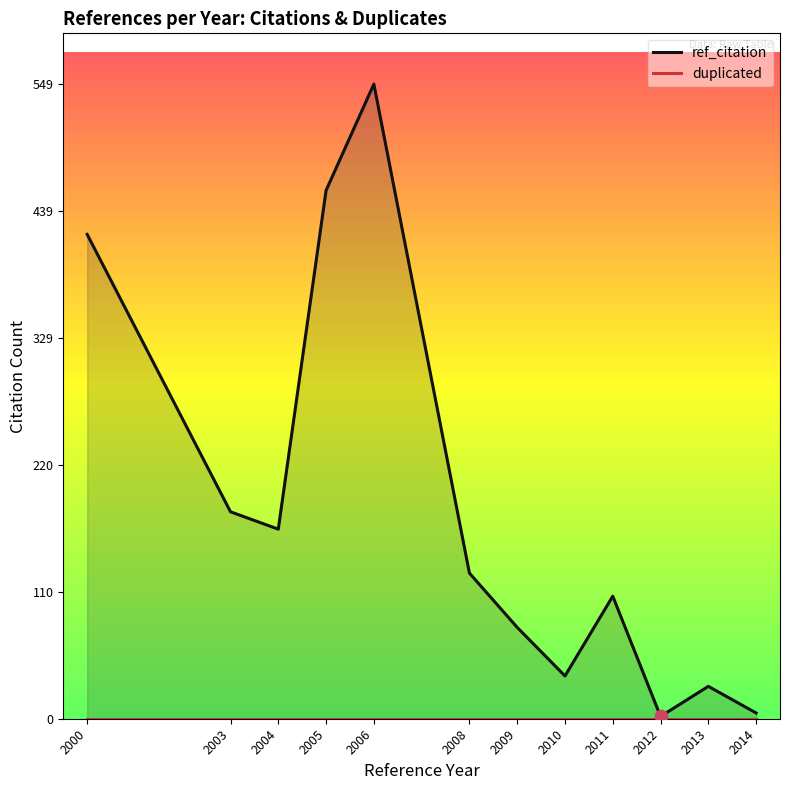

What is the total value across all series at 2014?

5